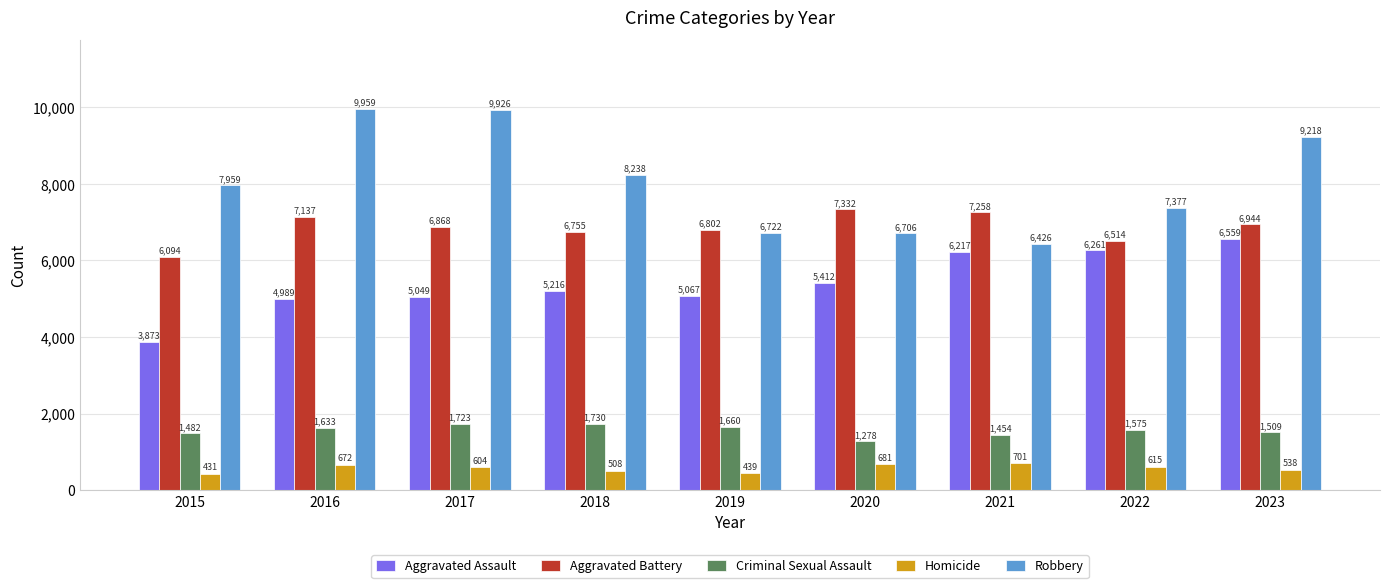

What is the sum of the Homicide values at 2016 and 2015?

1103